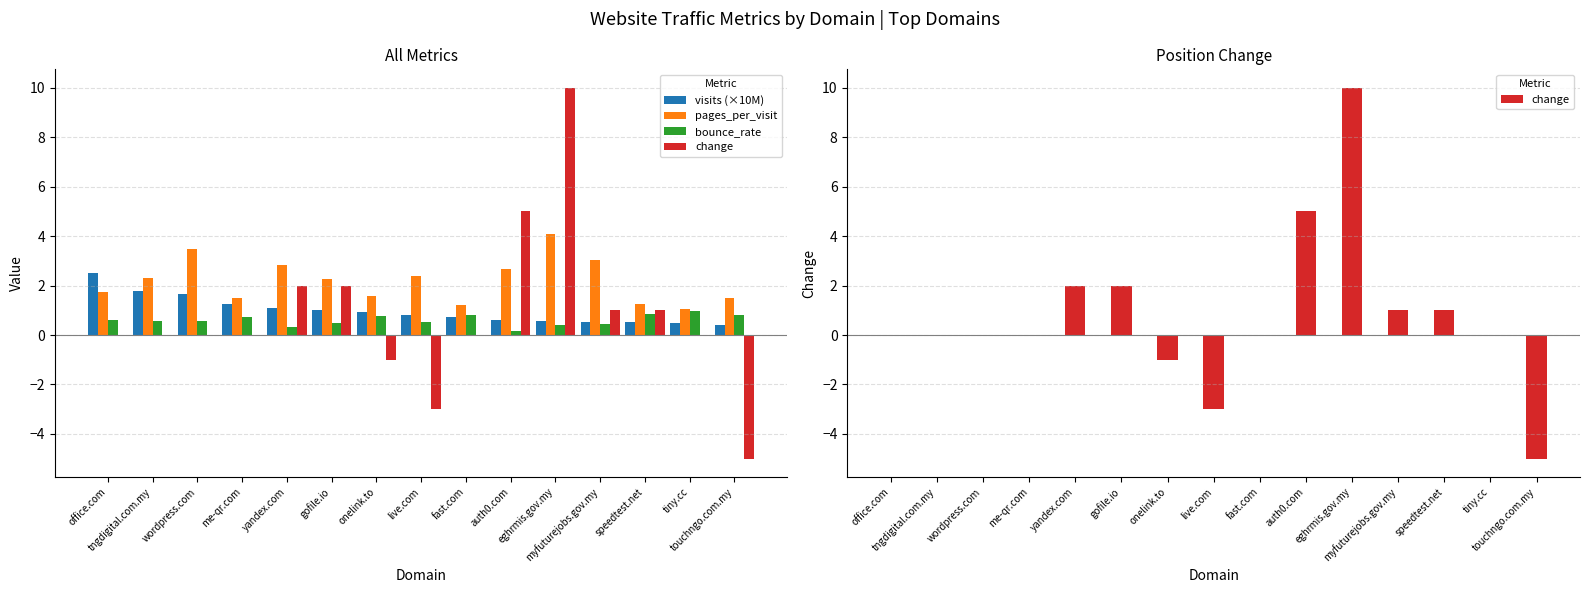

Reading left to right, transcribe all the data shown in this chart.

visits (×10M): 2.5	1.8	1.7	1.3	1.1	1.0	0.9	0.8	0.7	0.6	0.6	0.5	0.5	0.5	0.4
pages_per_visit: 1.7	2.3	3.5	1.5	2.8	2.3	1.6	2.4	1.2	2.7	4.1	3.0	1.3	1.1	1.5
bounce_rate: 0.6	0.6	0.6	0.7	0.3	0.5	0.8	0.5	0.8	0.2	0.4	0.4	0.9	1.0	0.8
change: 0.0	0.0	0.0	0.0	2.0	2.0	-1.0	-3.0	0.0	5.0	10.0	1.0	1.0	0.0	-5.0